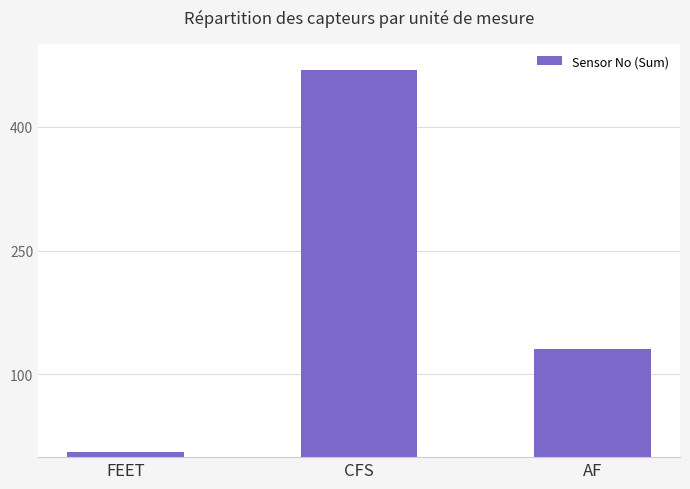

True or false: the data shows 123 at CFS.

False